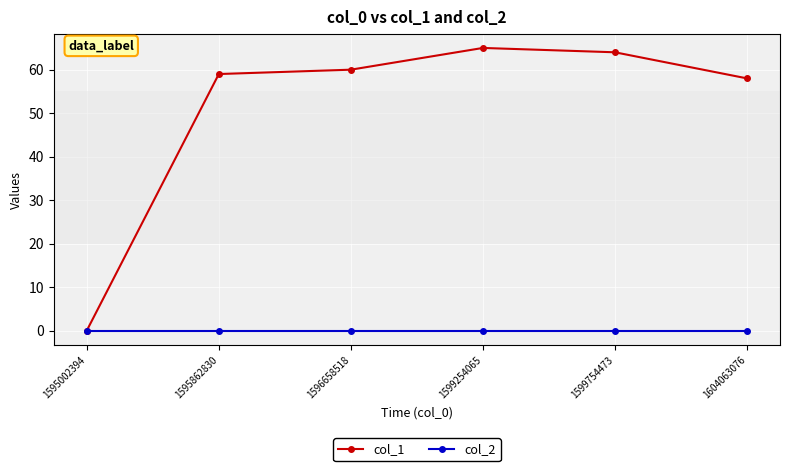

Reading left to right, what are all the values shown in this chart?

col_1: 1595002394=0	1595862830=59	1596658518=60	1599254065=65	1599754473=64	1604063076=58
col_2: 1595002394=0	1595862830=0	1596658518=0	1599254065=0	1599754473=0	1604063076=0